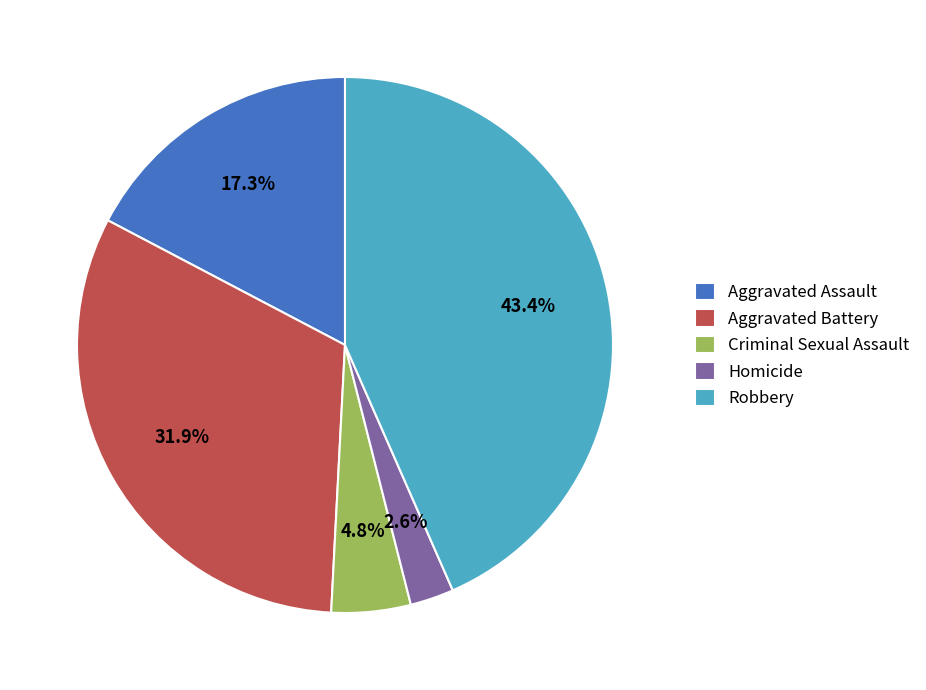

Does Robbery account for over 50% of the chart?

No